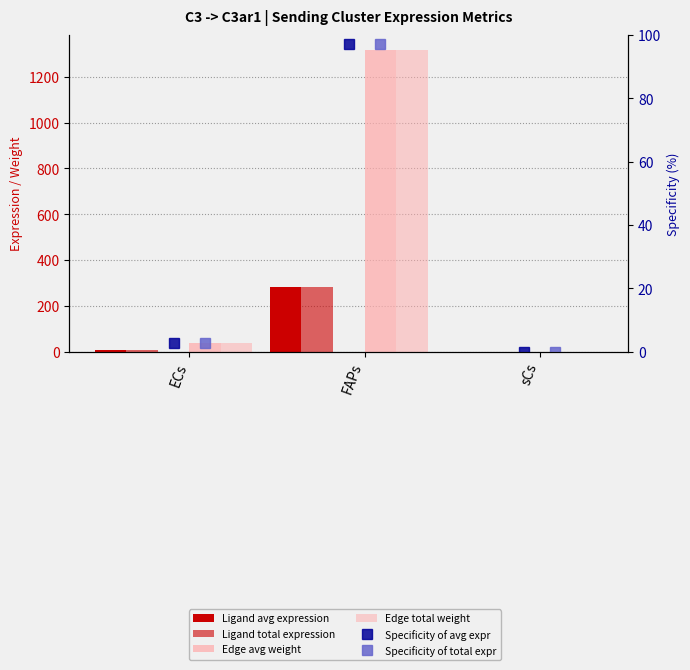

What position from the right is sCs?

1